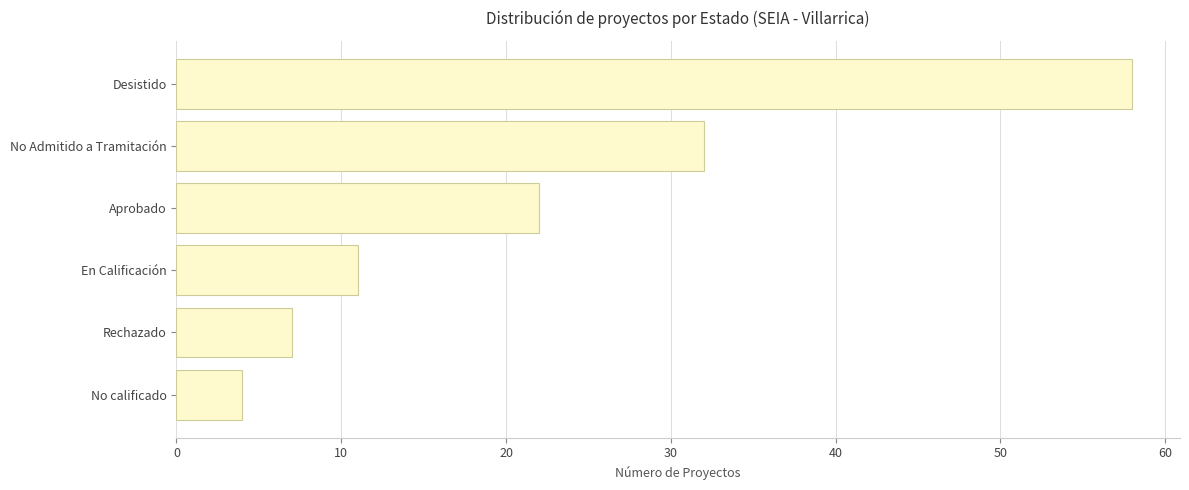

Read the value at Aprobado.

22